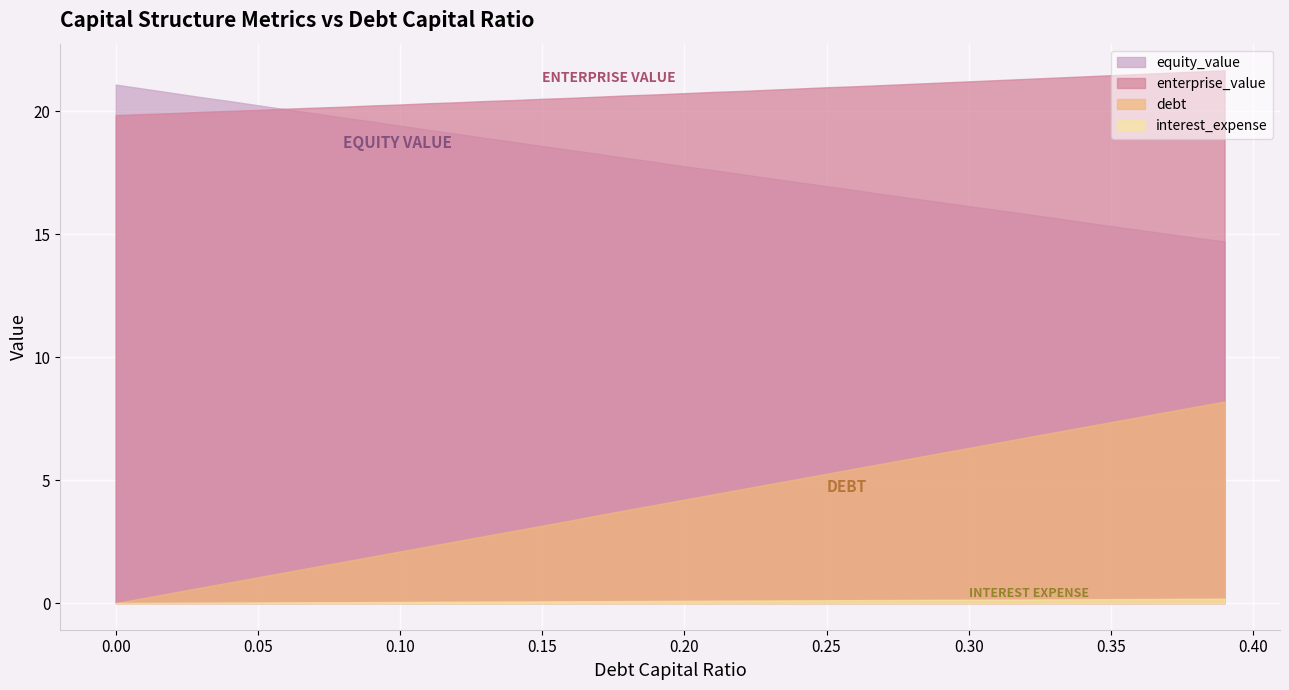

True or false: interest_expense has more than 0 points higher than both neighbors.

False